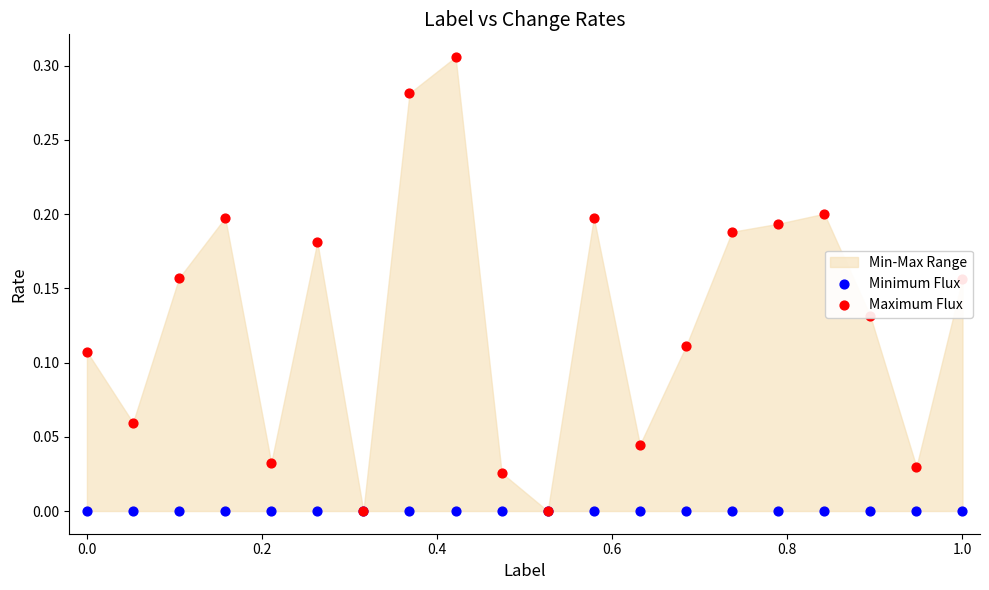

Is the value of Minimum Flux at 0.8 greater than the value of Maximum Flux at 1.2?

No